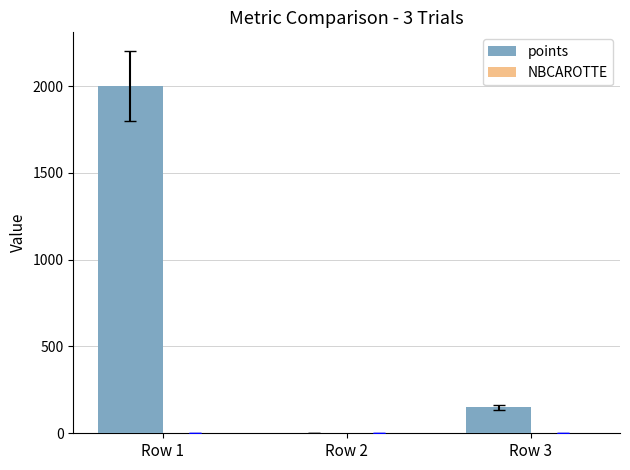

Which label corresponds to the largest value in the chart?

Row 1